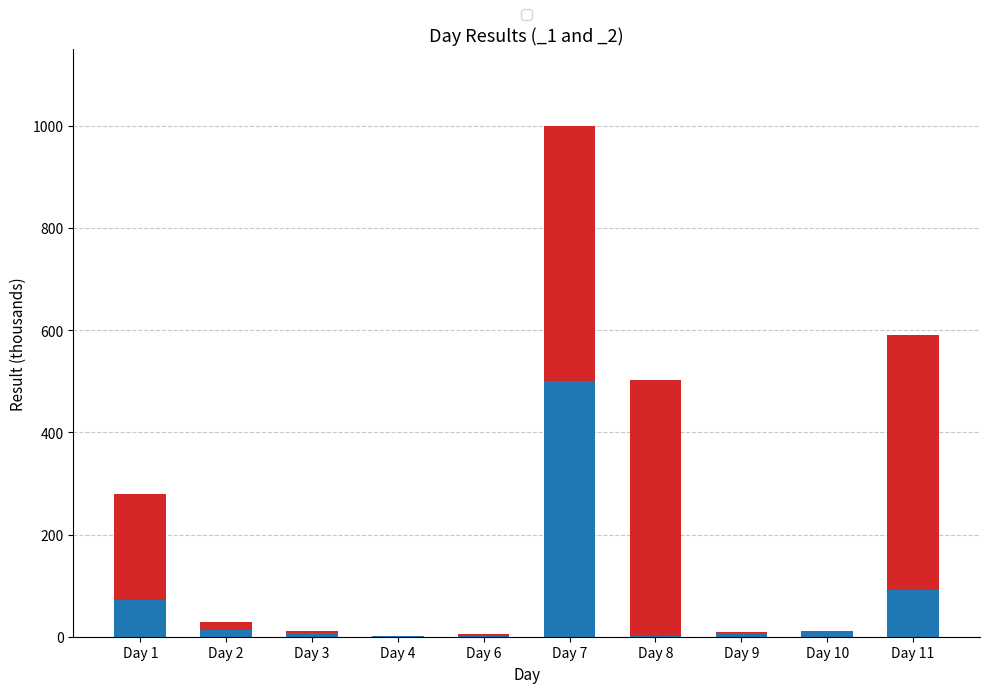

At which category does the chart reach its minimum across all series?

Day 4